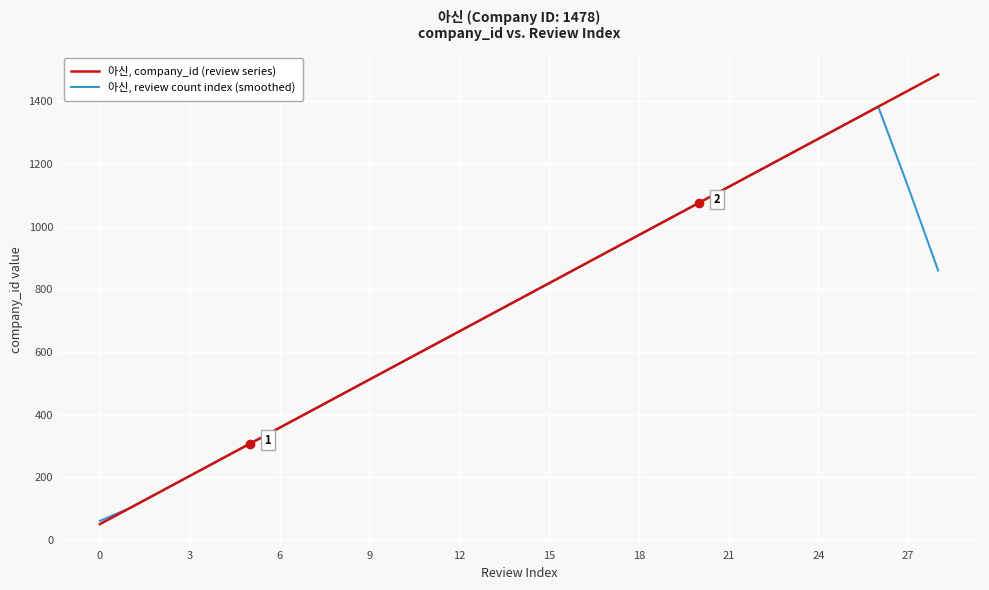

List the series in order of their overall mean, lowest first.

아신, review count index (smoothed), 아신, company_id (review series)